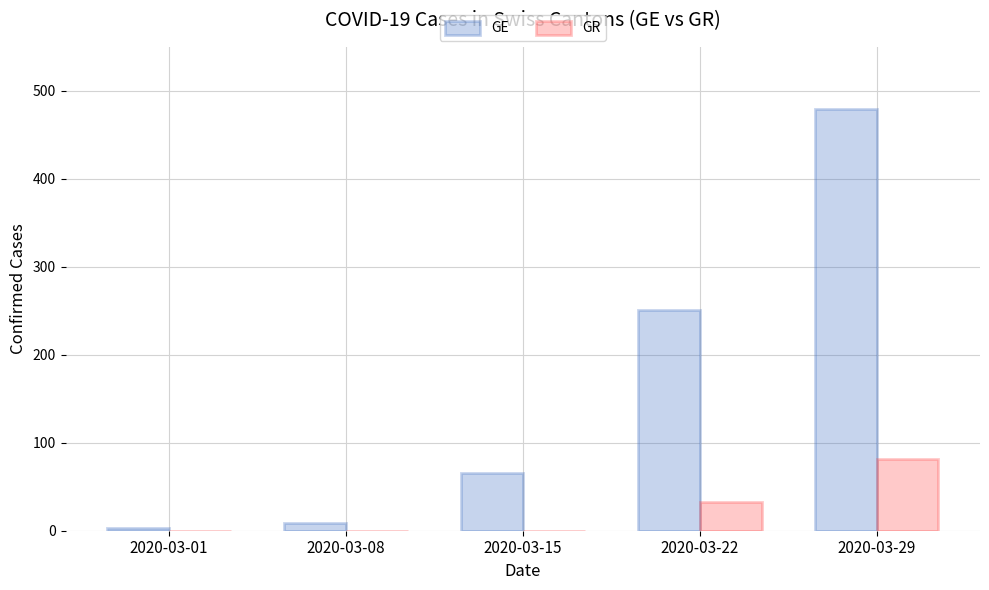

Which series changed the most between 2020-03-08 and 2020-03-29?

GE